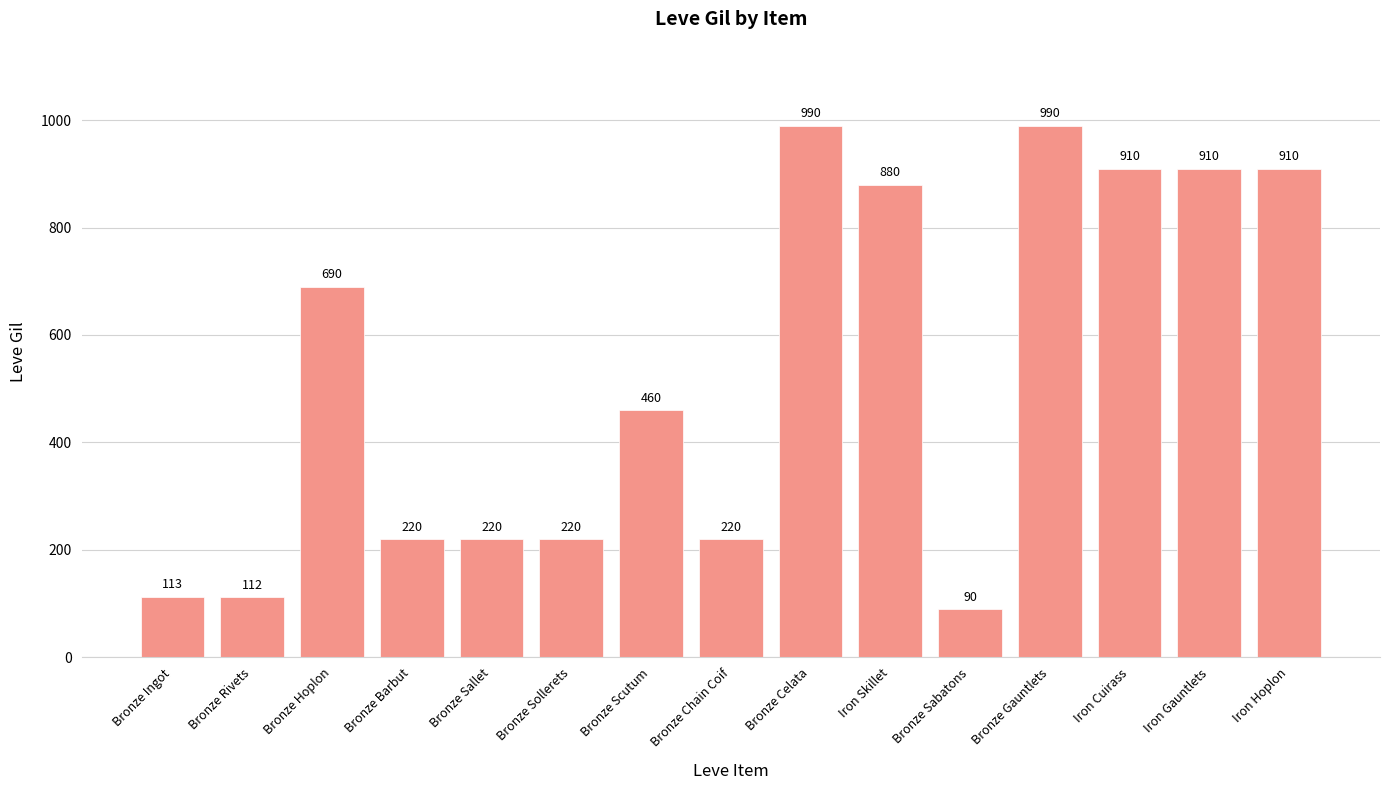

Reading right to left, extract all data points from this chart.

910	910	910	990	90	880	990	220	460	220	220	220	690	112	113